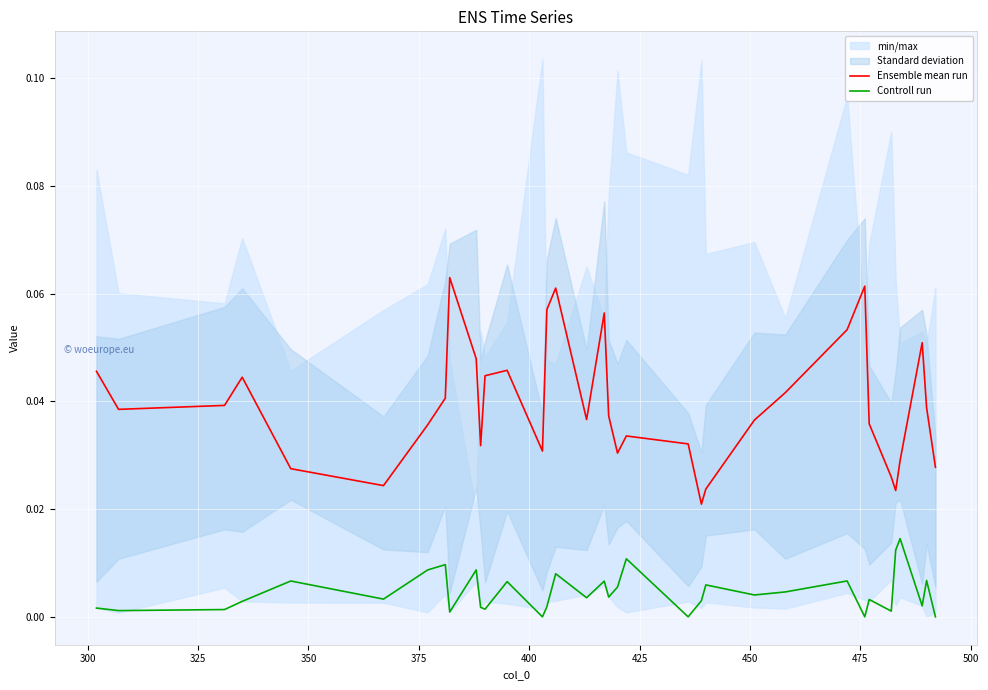

True or false: Ensemble mean run and Controll run intersect in this chart.

False